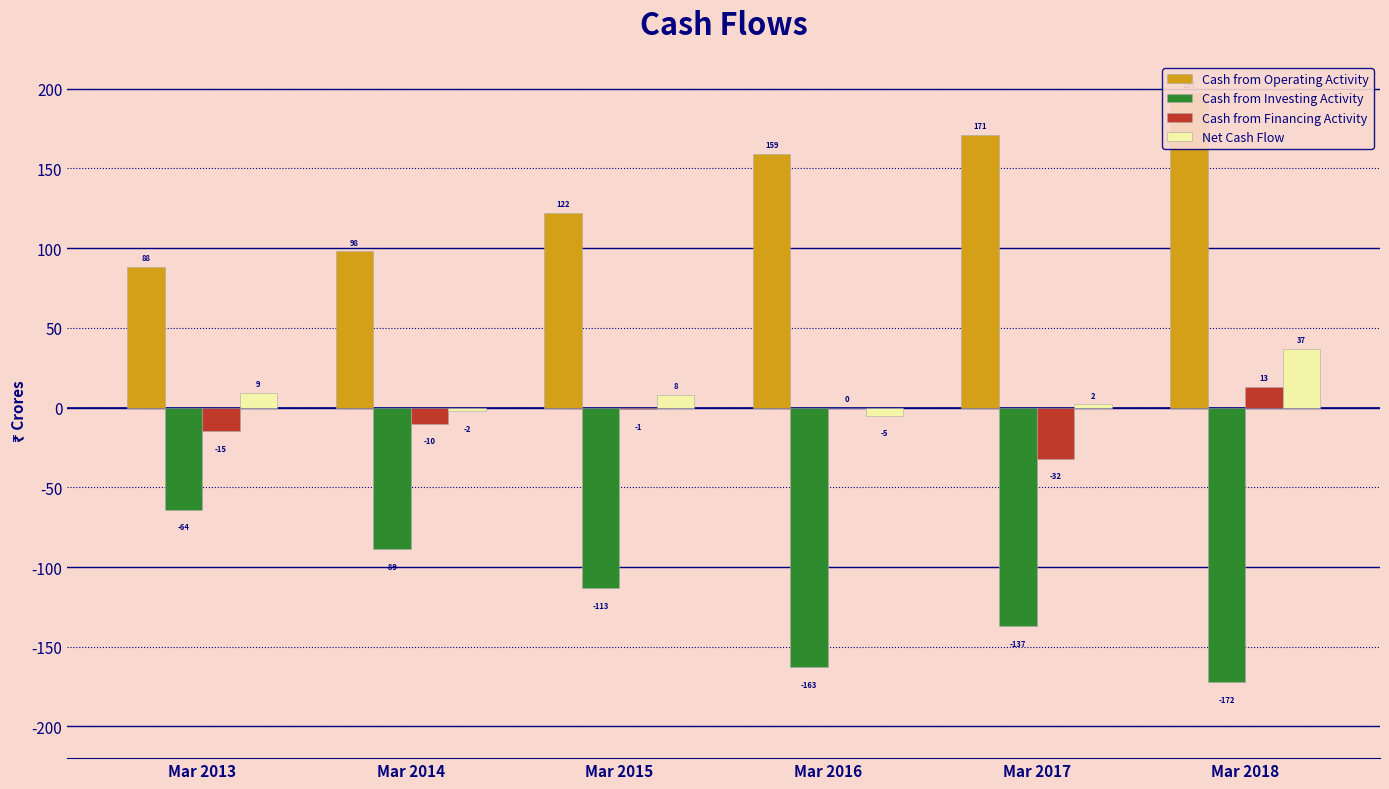

How many values in the Net Cash Flow series exceed 8?

2